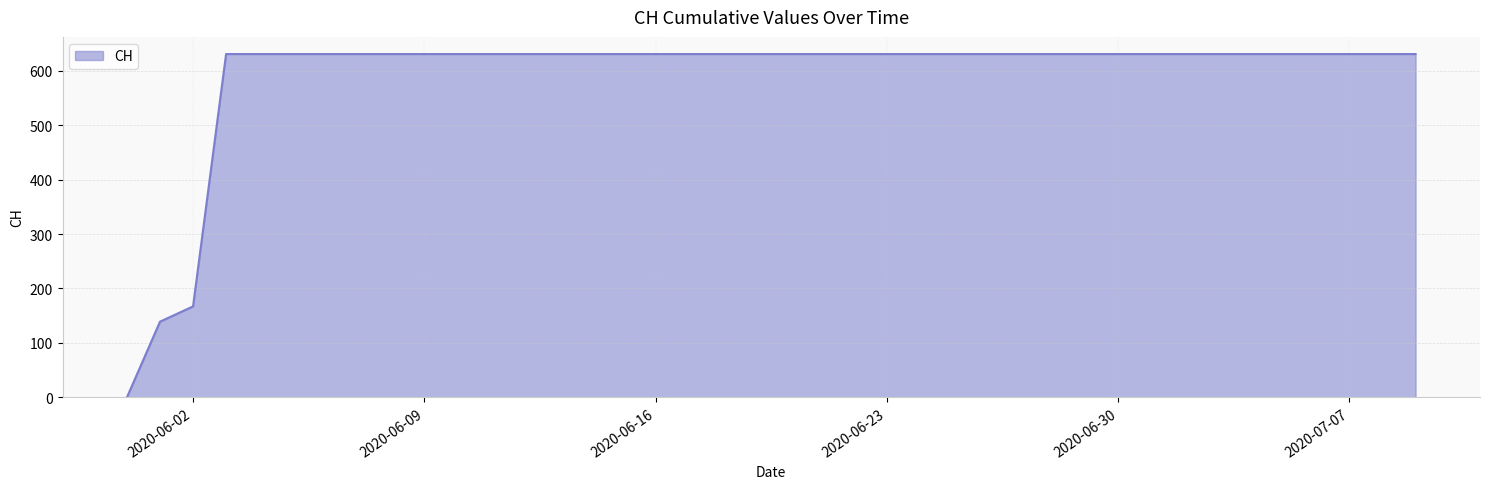

Reading left to right, what are all the values shown in this chart?

0	139	167	631	631	631	631	631	631	631	631	631	631	631	631	631	631	631	631	631	631	631	631	631	631	631	631	631	631	631	631	631	631	631	631	631	631	631	631	631